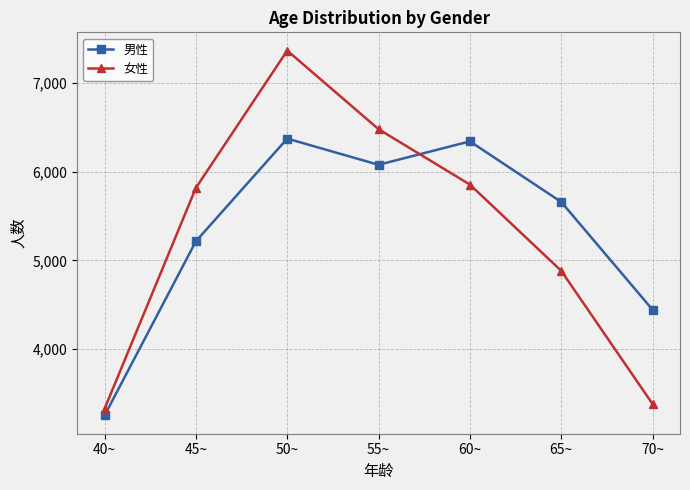

Reading left to right, transcribe all the data shown in this chart.

男性: 3253	5216	6373	6078	6342	5659	4444
女性: 3328	5818	7365	6479	5855	4883	3382